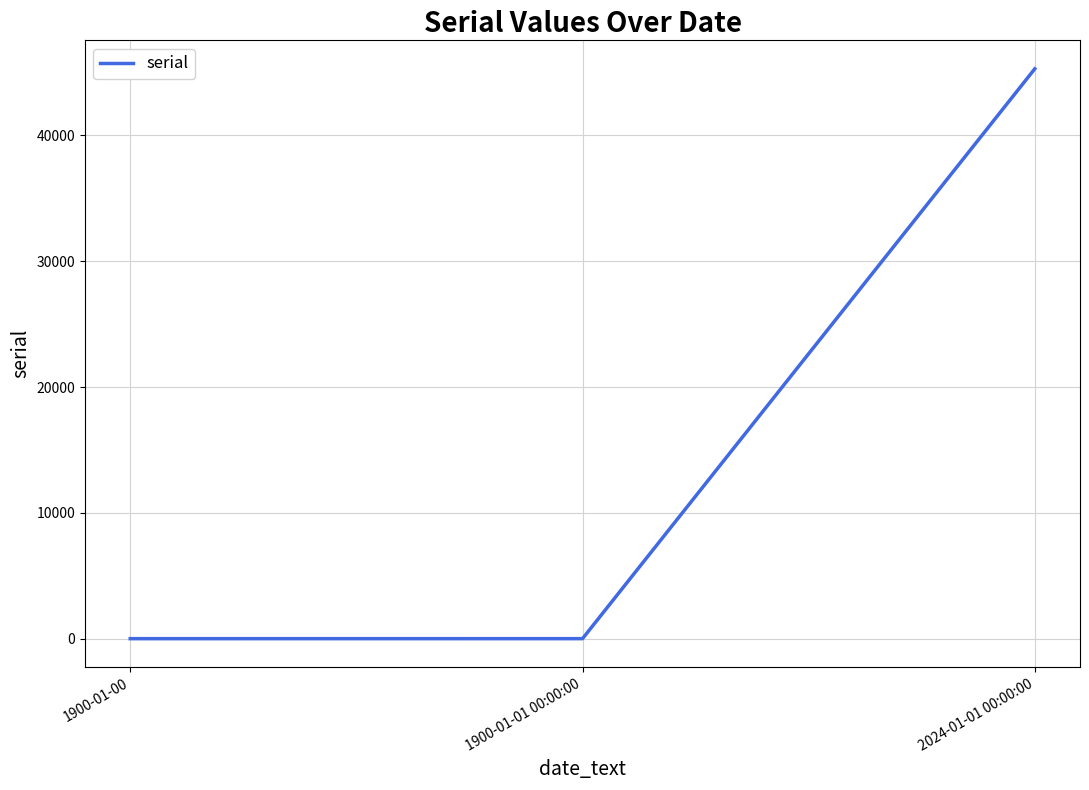

True or false: the data shows 0 at 1900-01-00.

True